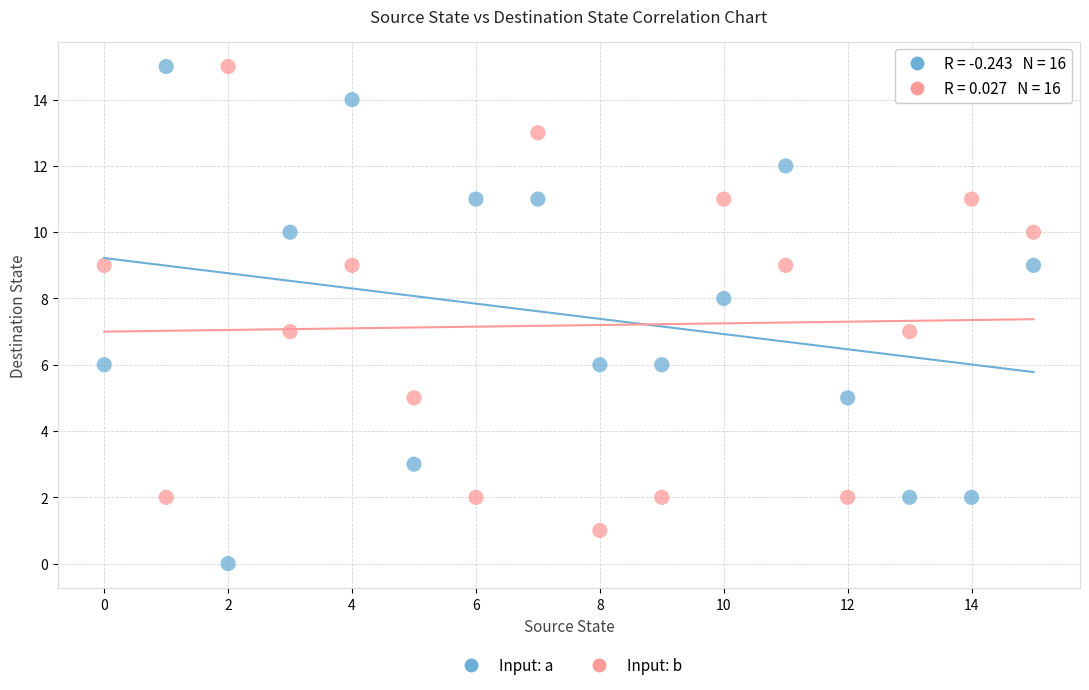

Across all data points, what is the range of Y values (max minus min)?

15